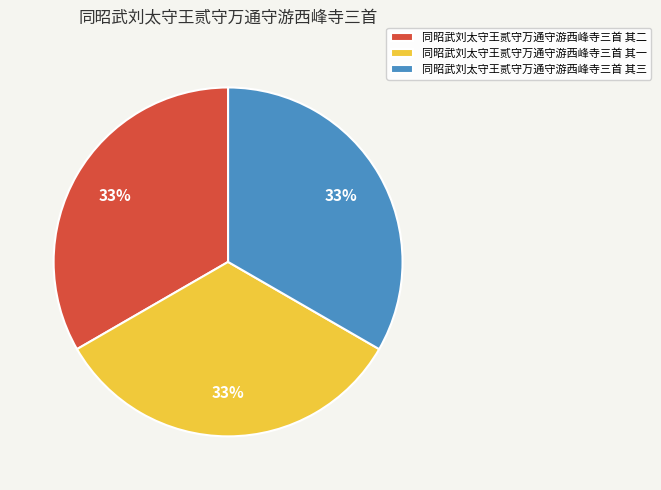

How many segments does this pie chart have?

3